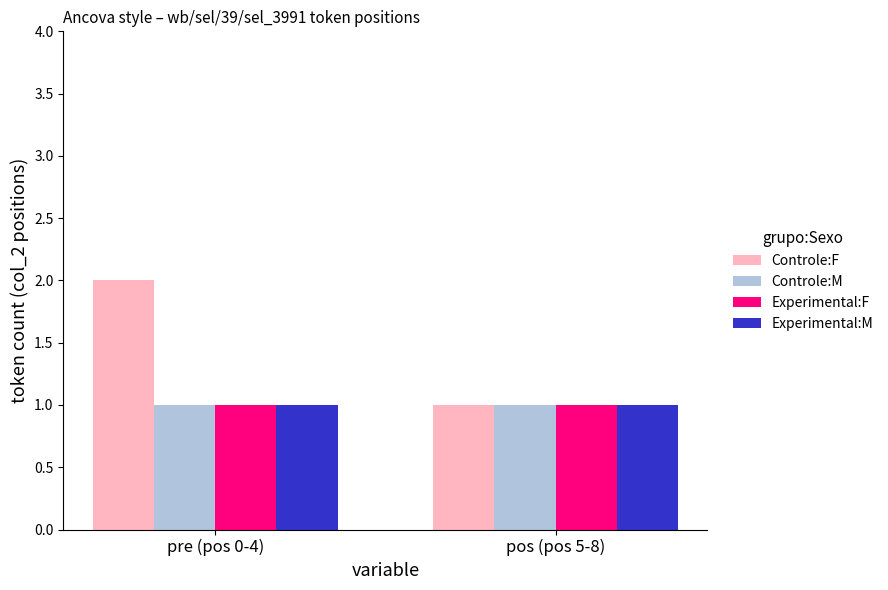

What is the total value across all series at pos (pos 5-8)?

4